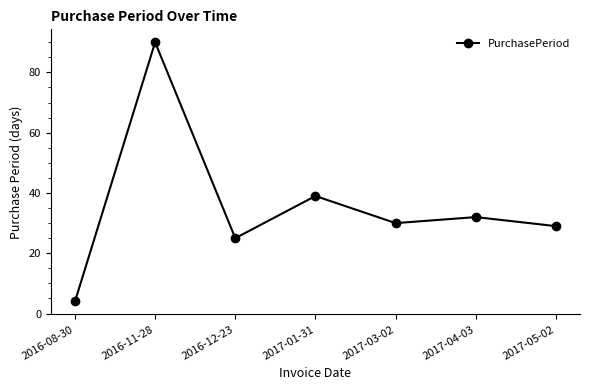

What is the difference between the values at 2017-05-02 and 2016-11-28?

61